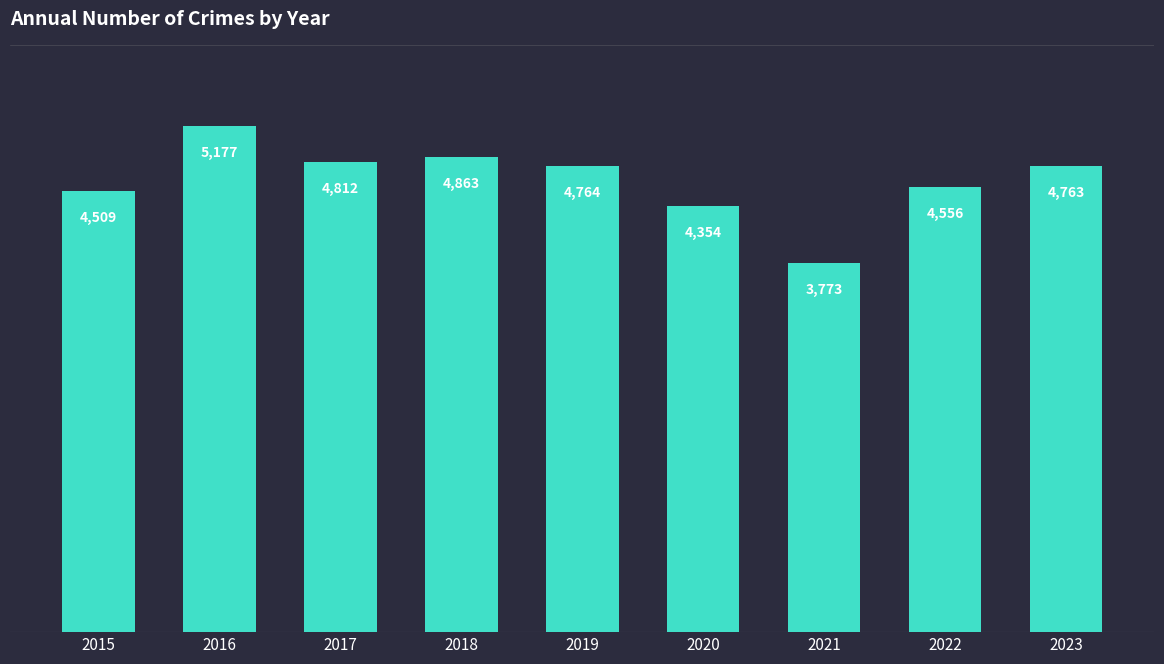

Where does the data first go above 4763?

2016